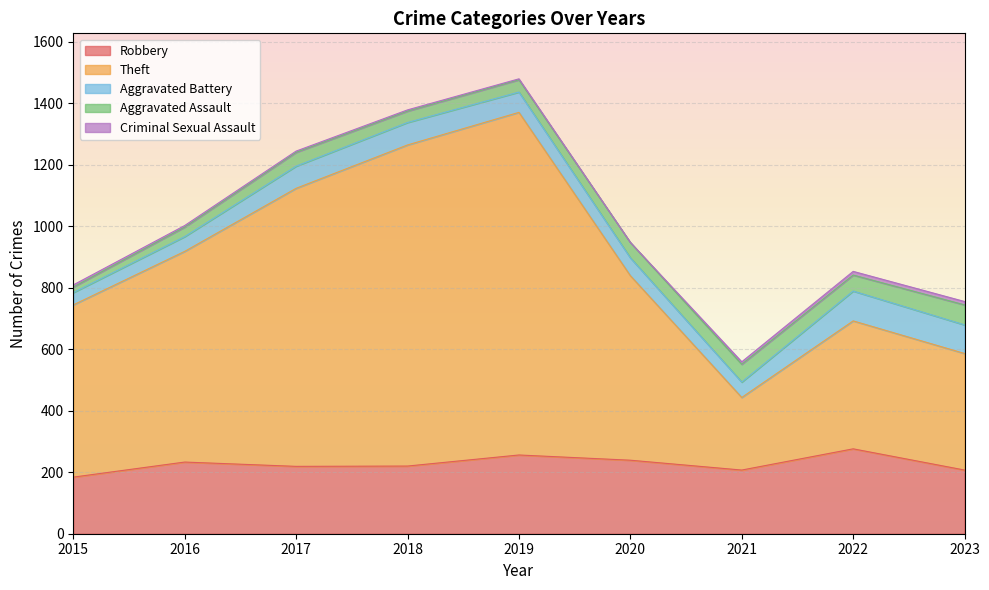

How many interior local valleys does the Theft series have?

1